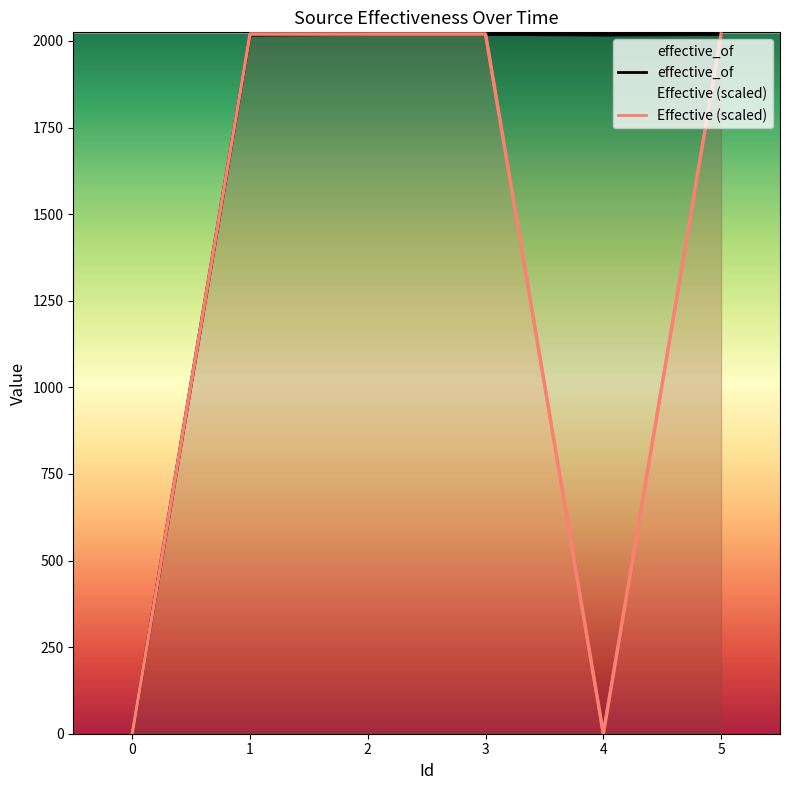

What is the value of the Effective point at the 3rd from the left?

2020